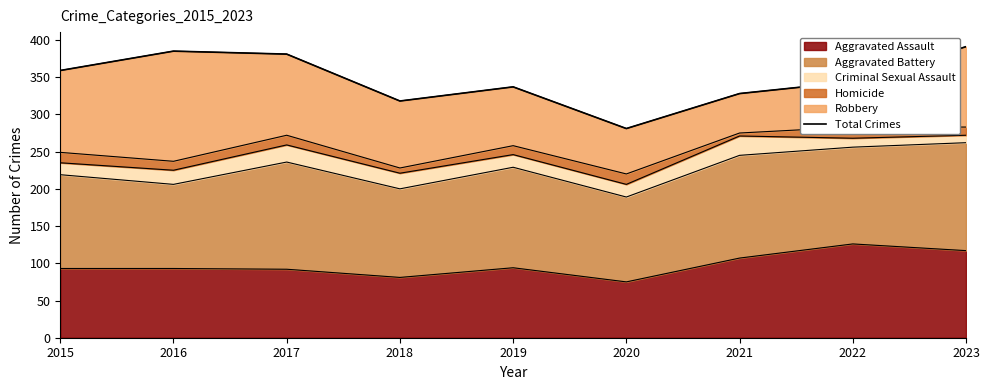

How many interior local peaks (higher than both neighbors) does the data have?

2